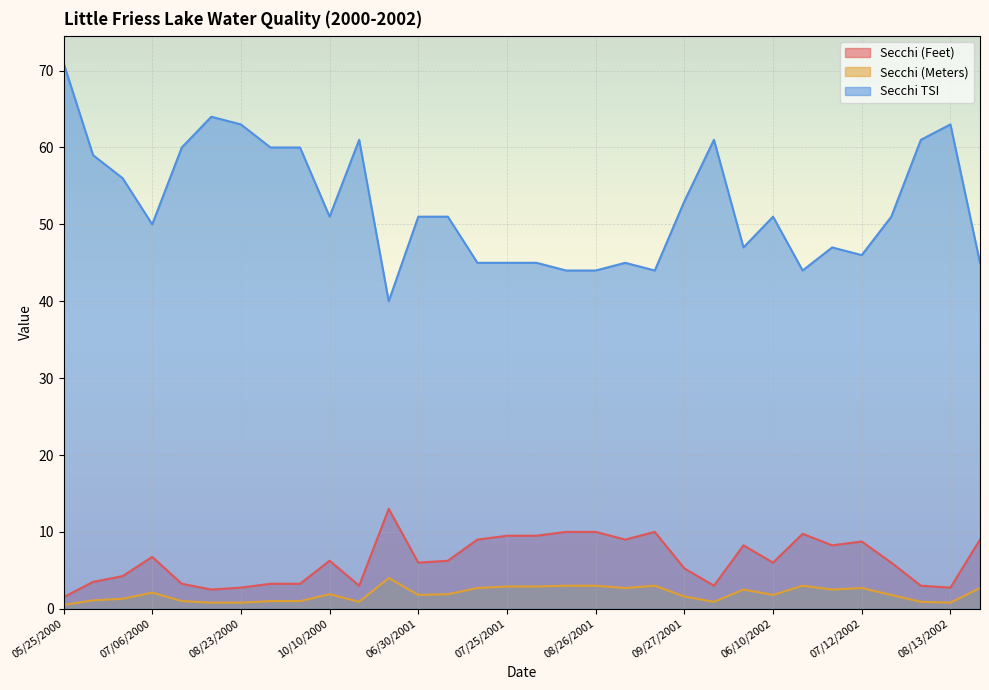

At 06/22/2000, list the series in order from largest to smallest.

Secchi TSI, Secchi (Feet), Secchi (Meters)